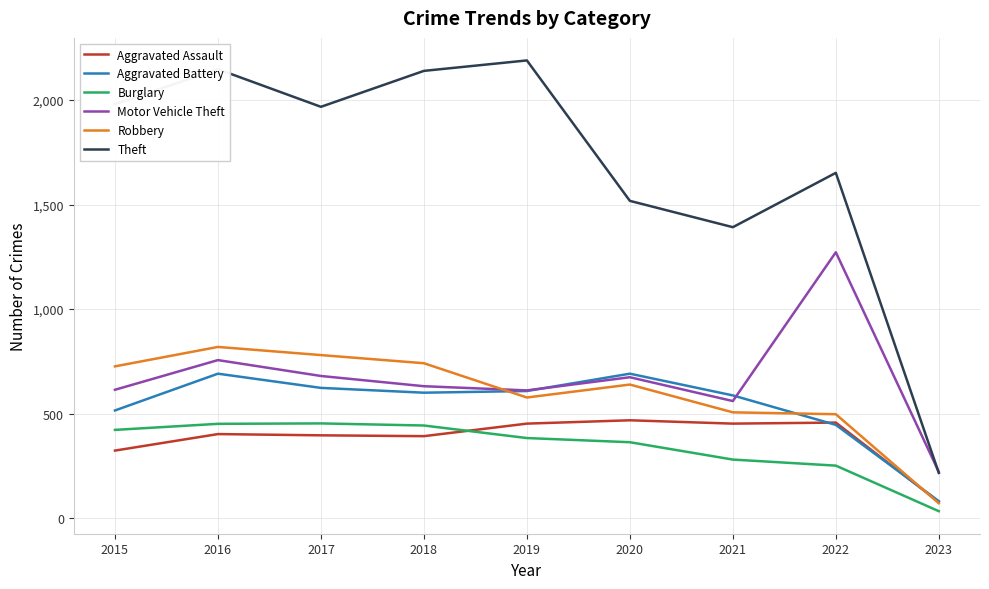

What is the difference between the highest and lowest values at 2021?

1112